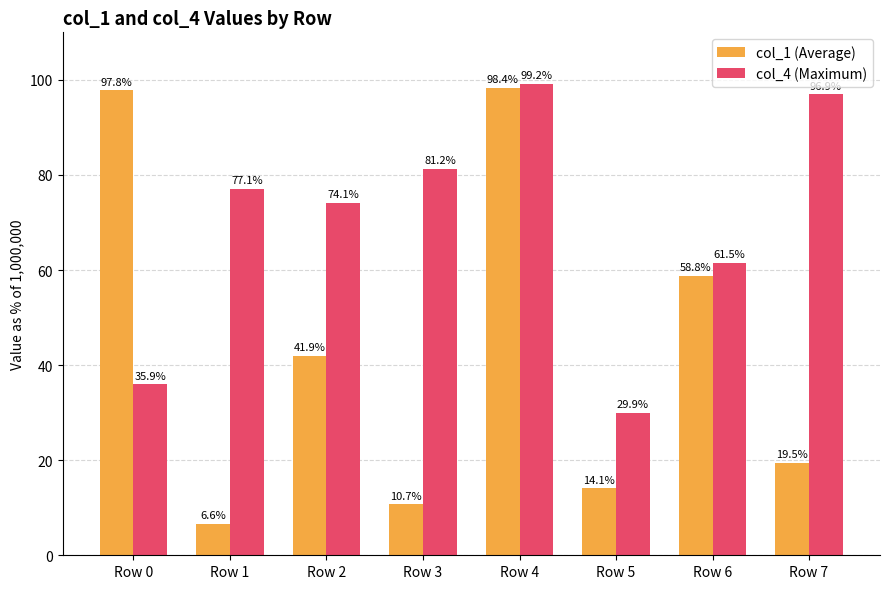

At which category is the sum across all series the highest?

Row 4